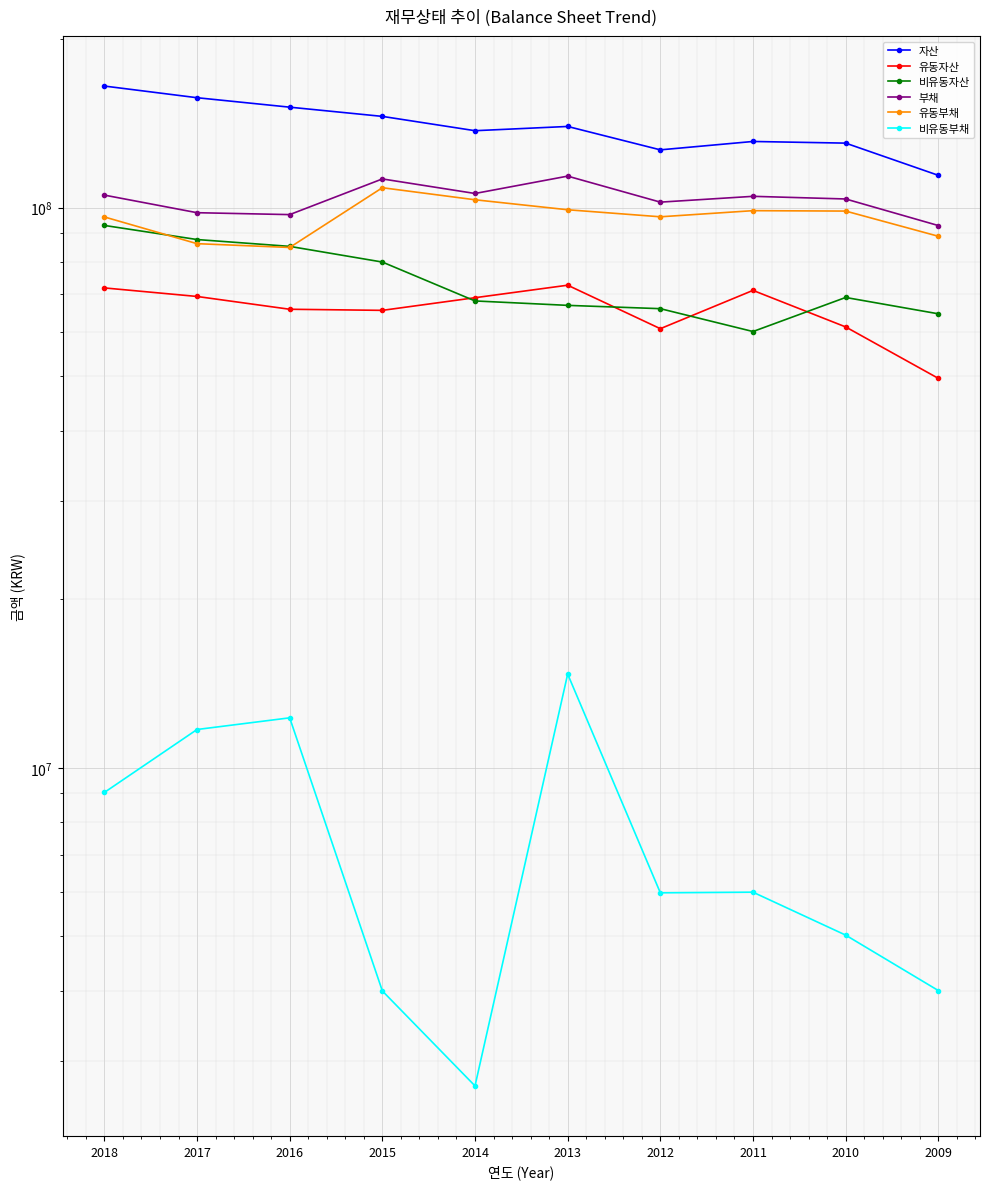

At which category is the sum across all series the highest?

2018